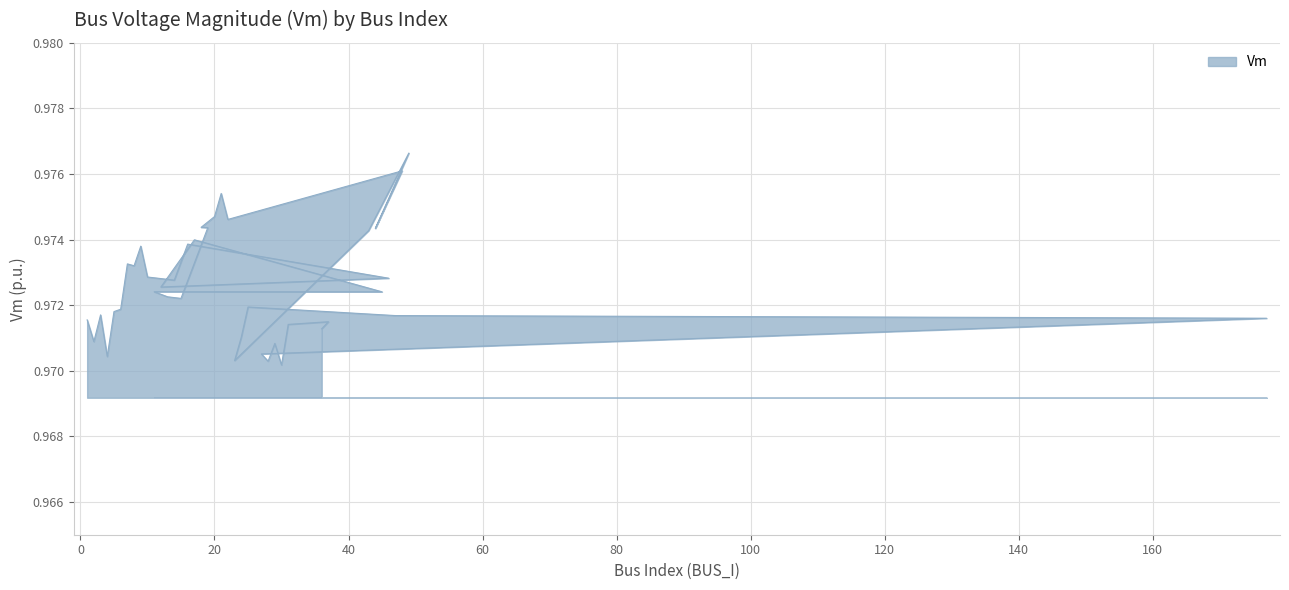

At which label is the value closest to 0?

30